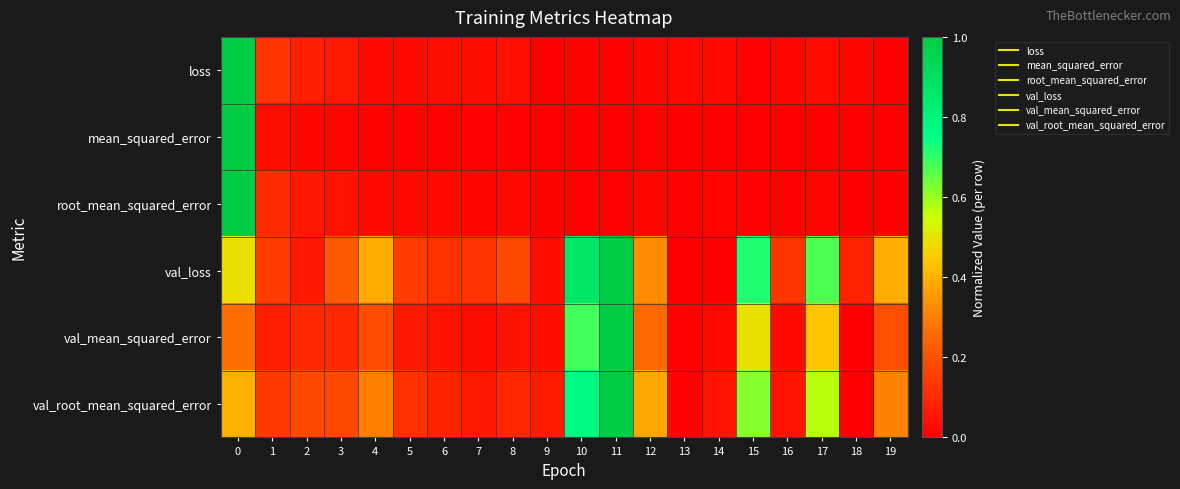

What is the total value across all series at 2?

0.5